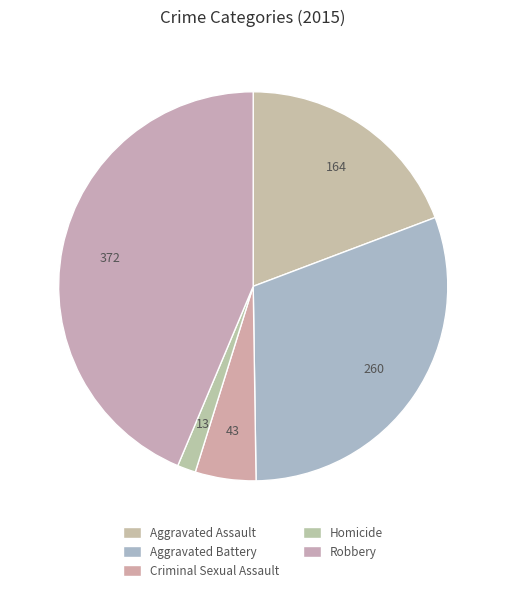

Which has a higher value, Criminal Sexual Assault or Aggravated Assault?

Aggravated Assault